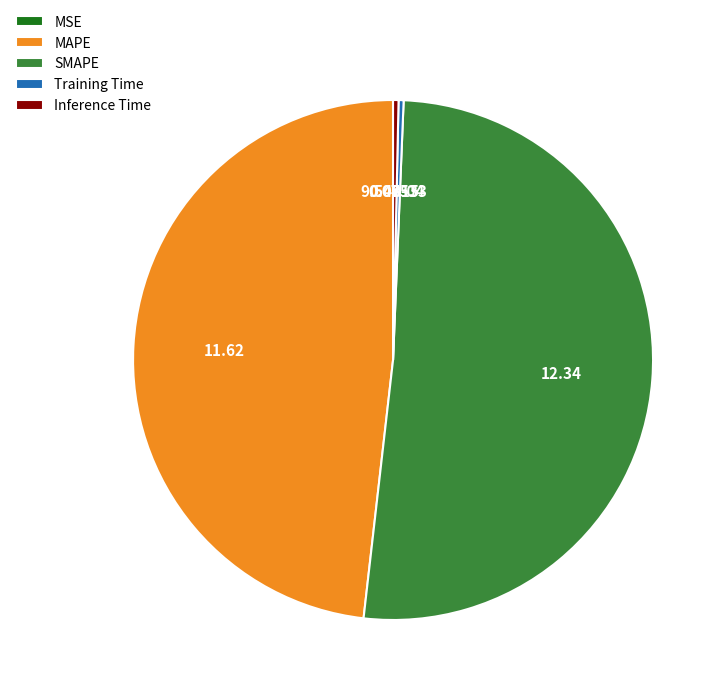

The Inference Time slice represents 0% of the pie. True or false?

True